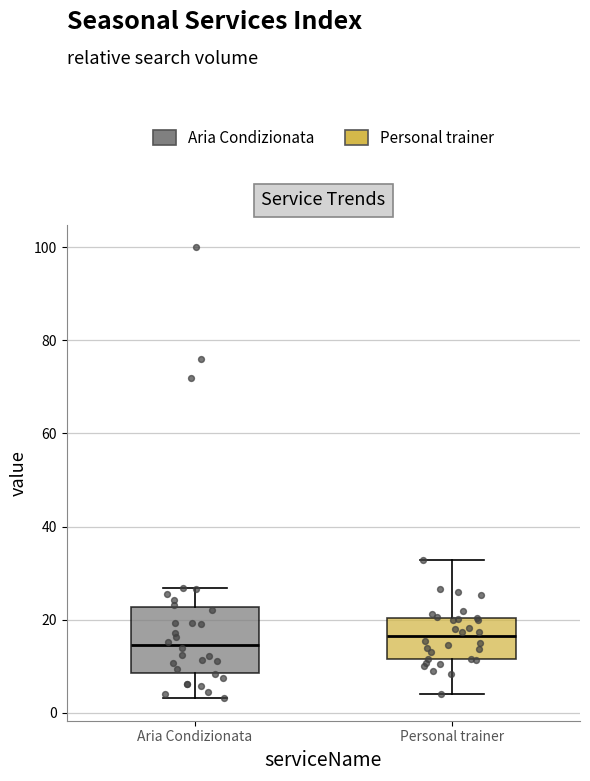

Comparing the boxes themselves (not the whiskers), which one is the tallest?

Aria Condizionata